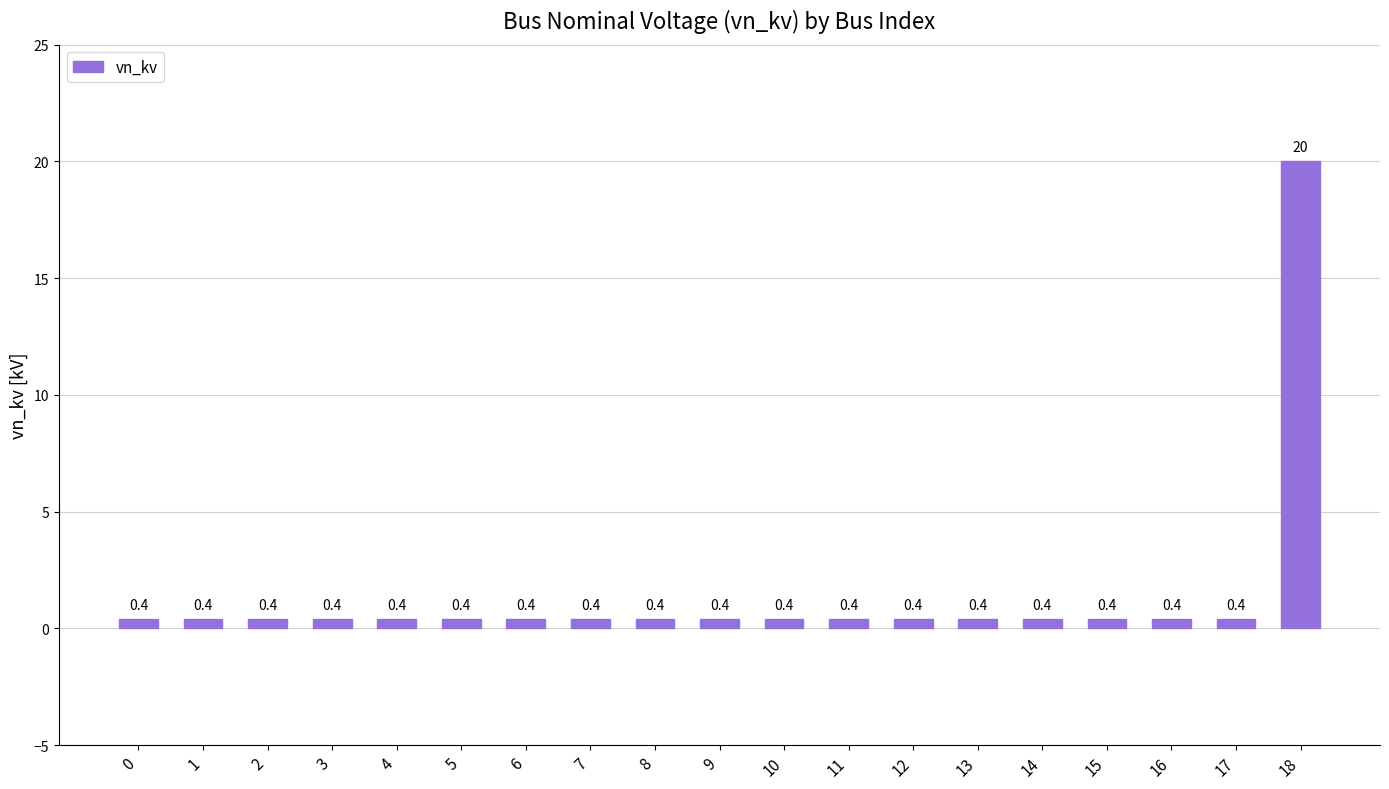

How many series are shown in this chart?

1